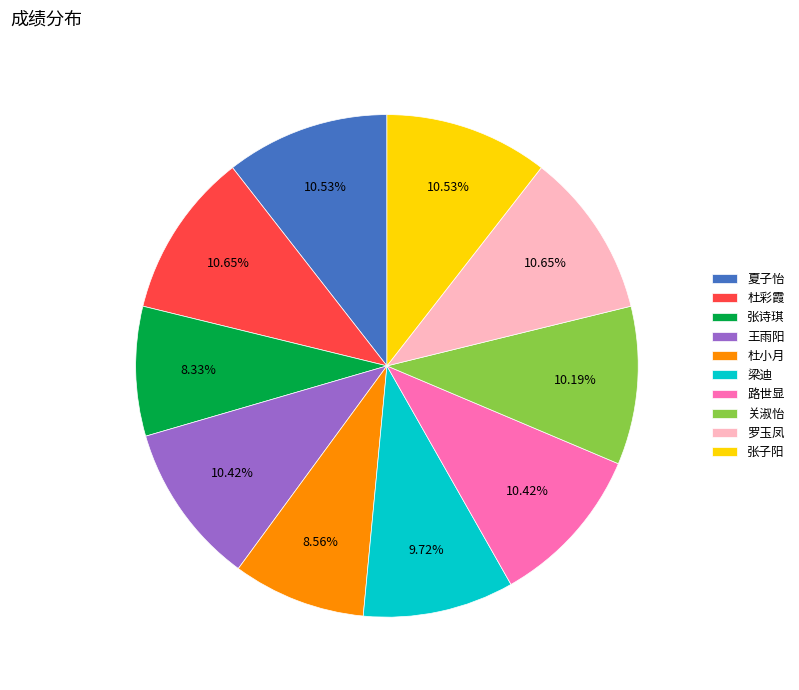

Combined, do 梁迪 and 关淑怡 account for over 50%?

No